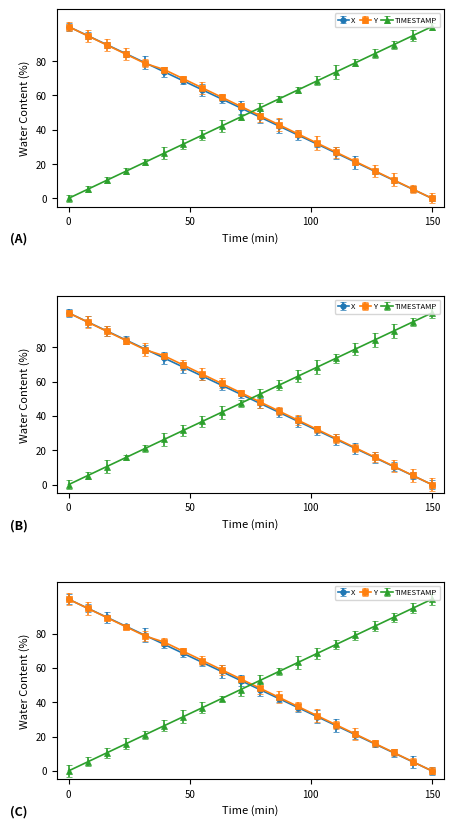

True or false: TIMESTAMP has a value of 42.8 at 67.7.

False